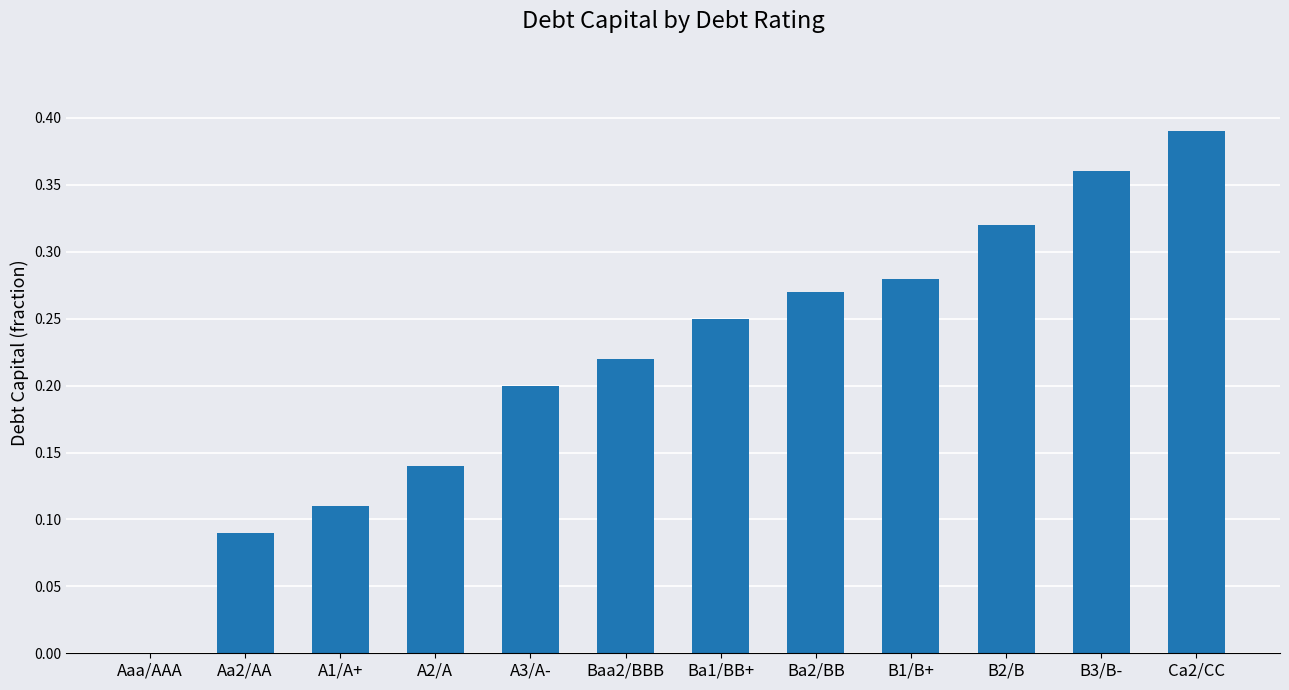

Which label corresponds to the largest value in the chart?

Ca2/CC